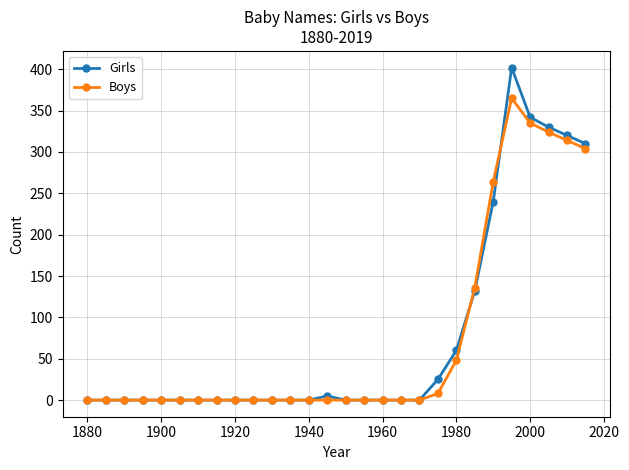

At how many categories does at least one series exceed 165?

6